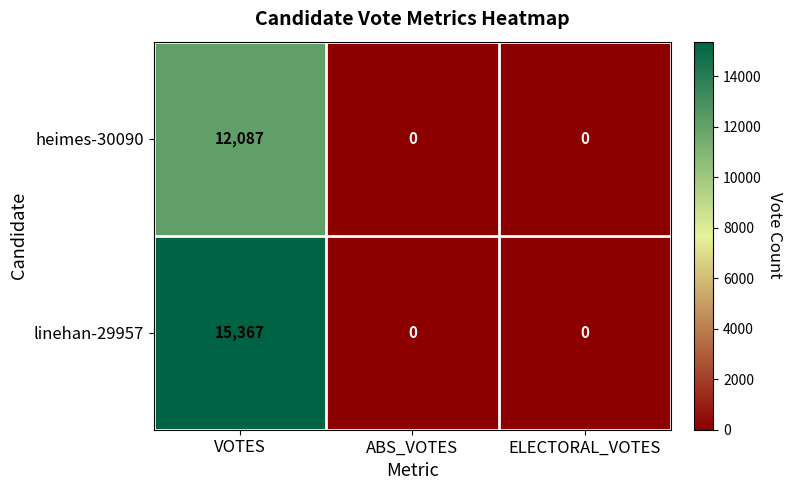

Is it true that heimes-30090 equals 12087 at VOTES?

True